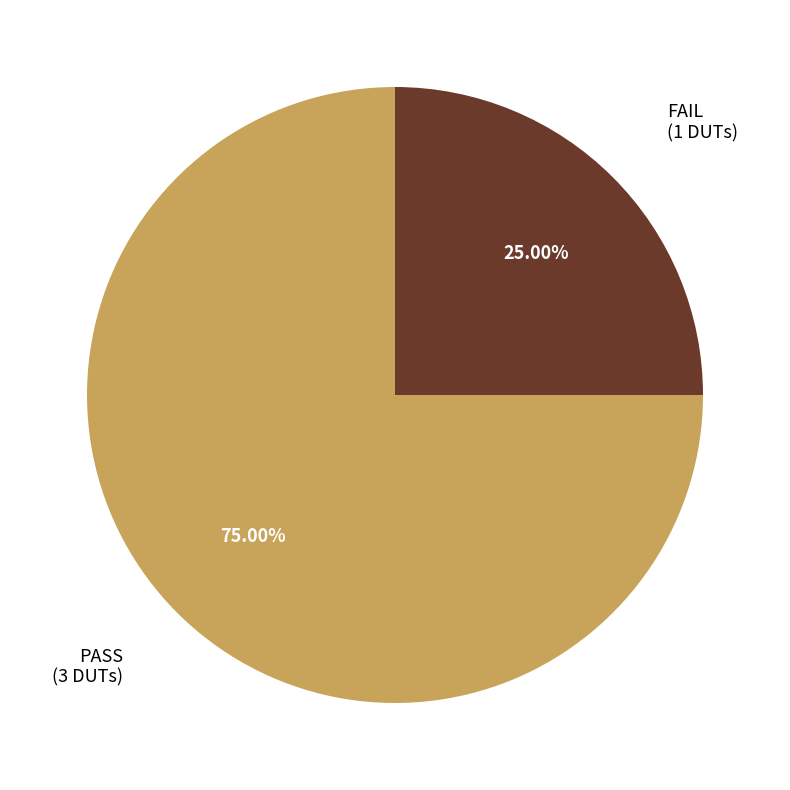

Is it true that PASS is 84% of the pie?

False